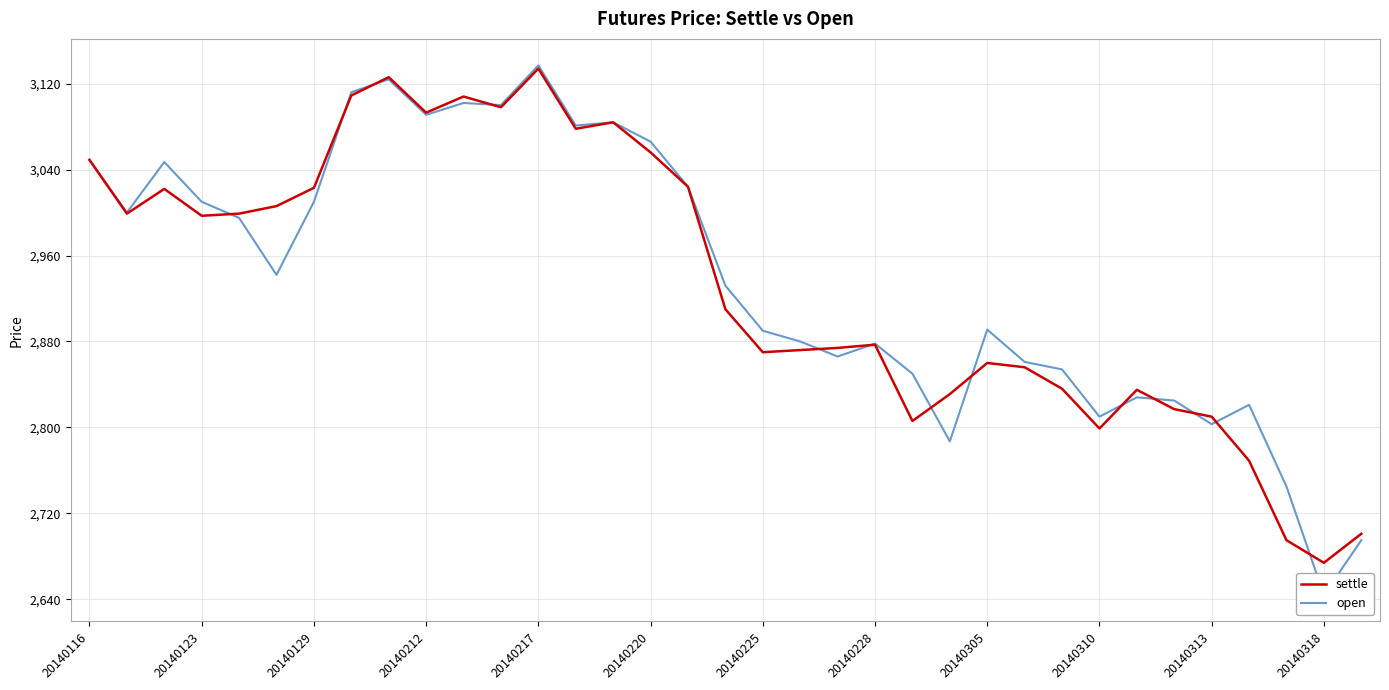

Reading right to left, extract all data points from this chart.

settle: 2701	2674	2695	2769	2810	2817	2835	2799	2836	2856	2860	2831	2806	2877	2874	2872	2870	2910	3024	3056	3084	3078	3134	3098	3108	3093	3126	3109	3023	3006	2999	2997	3022	2999	3049
open: 2695	2644	2745	2821	2803	2825	2828	2810	2854	2861	2891	2787	2850	2878	2866	2880	2890	2932	3024	3066	3084	3081	3137	3100	3102	3091	3124	3112	3010	2942	2995	3010	3047	3000	3049